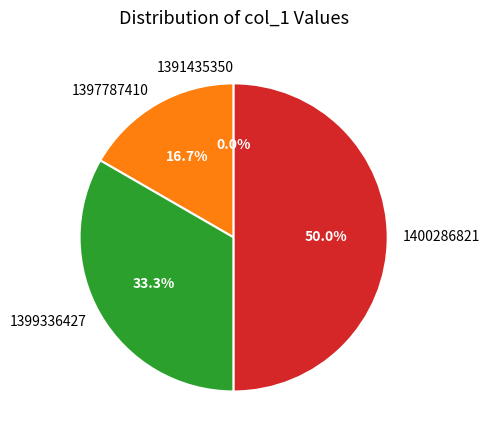

To the nearest percent, what percentage of the pie is 1399336427?

33%